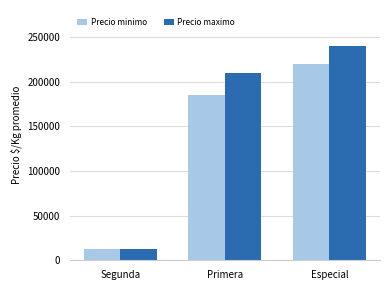

Rank the categories by Precio maximo value from lowest to highest.

Segunda, Primera, Especial